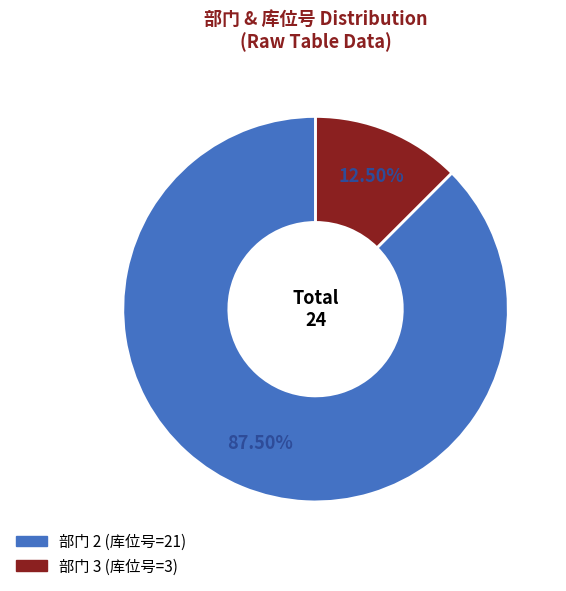

Is there a majority slice in this chart?

Yes